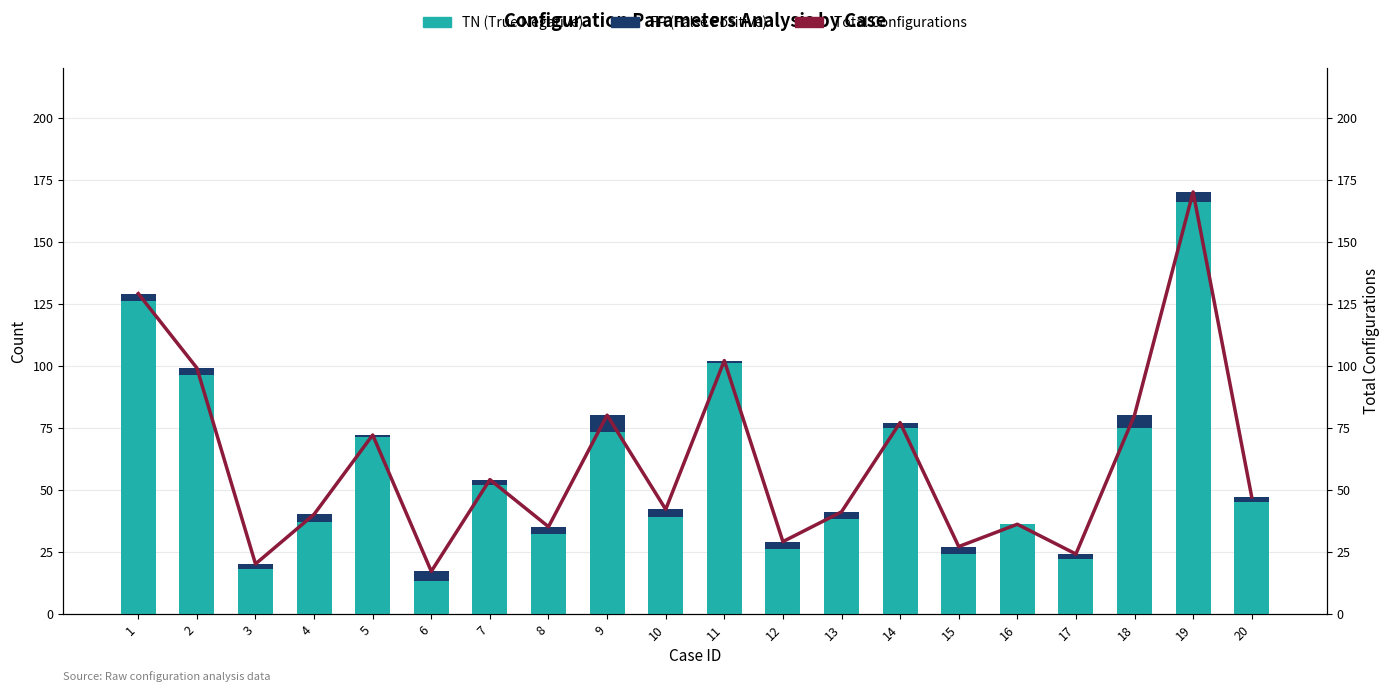

Where does the Total Configurations series first go above 47?

1